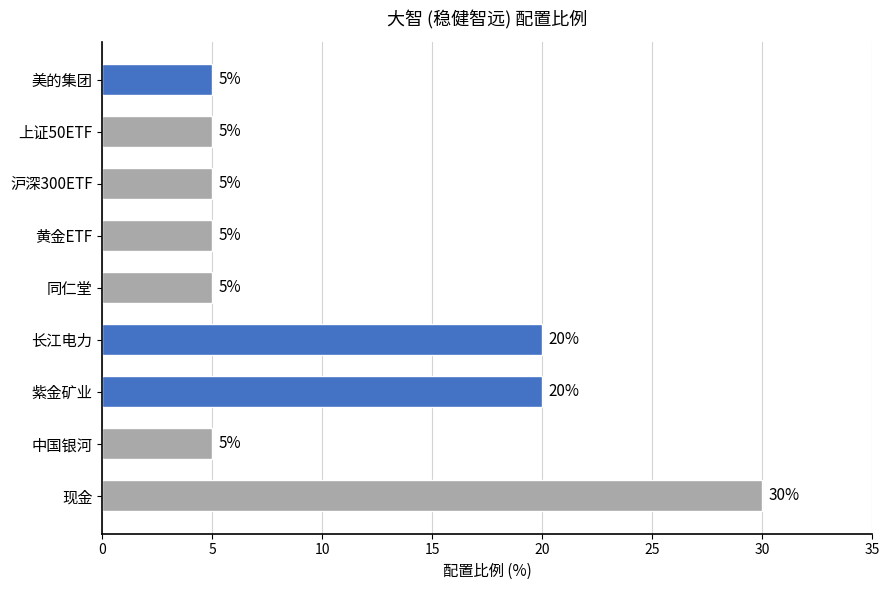

Count the number of data series in this chart.

1